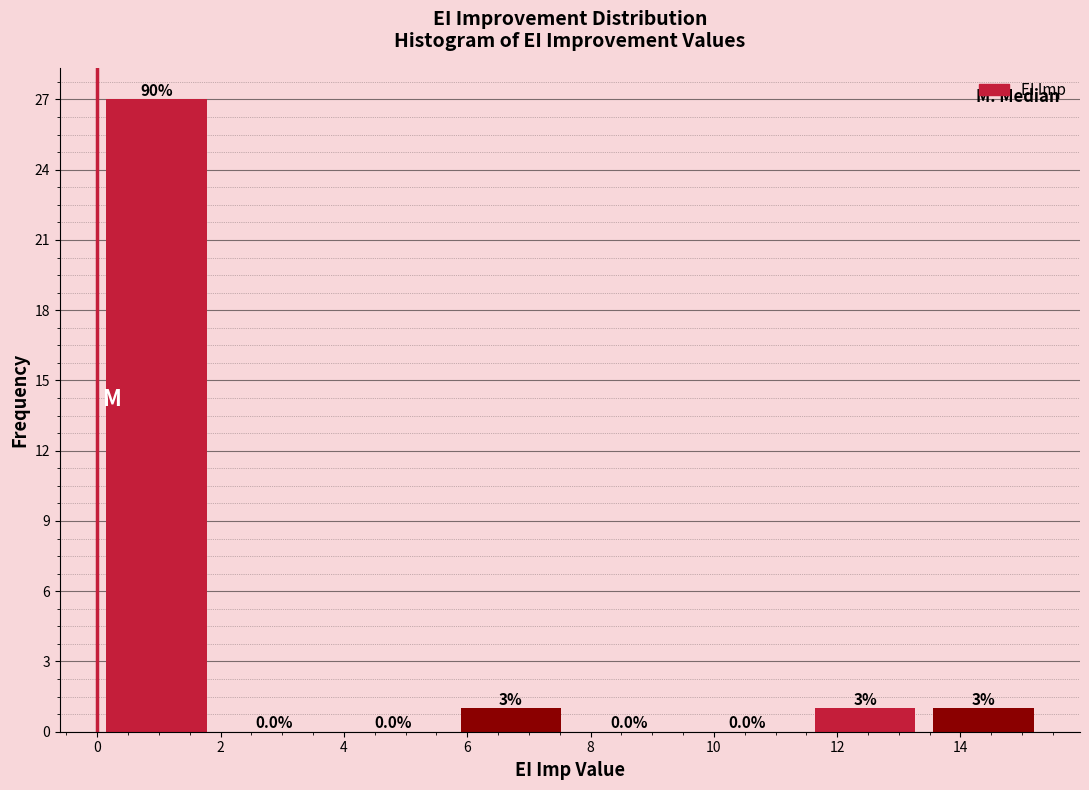

Over which range of the x-axis is the bar tallest?

0.0 to 2.0